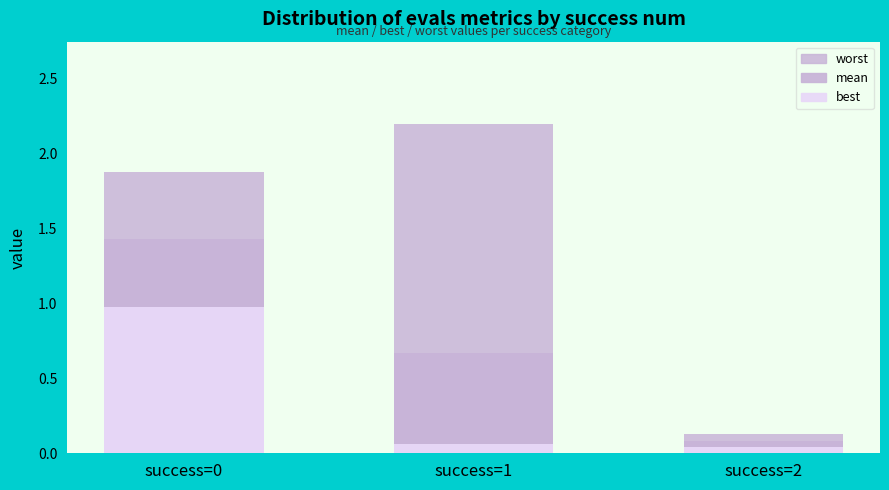

Which label corresponds to the largest value in the chart?

success=1